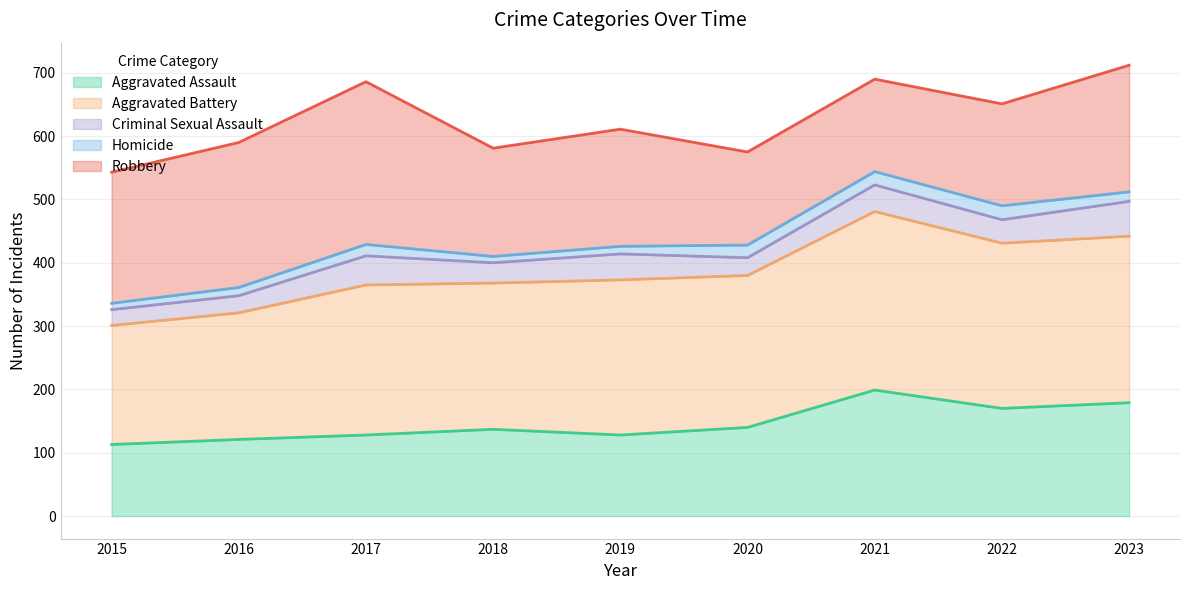

At how many categories does at least one series exceed 99?

9